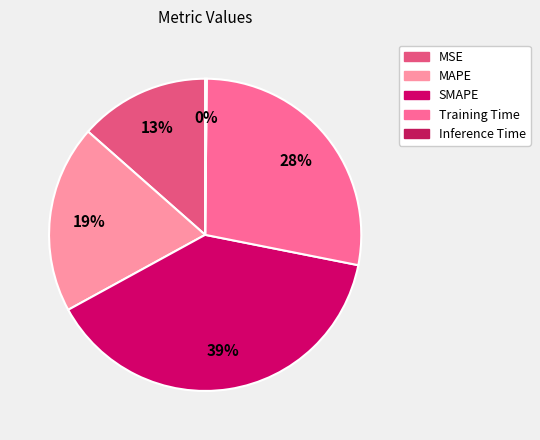

What is the largest slice in the pie chart?

SMAPE